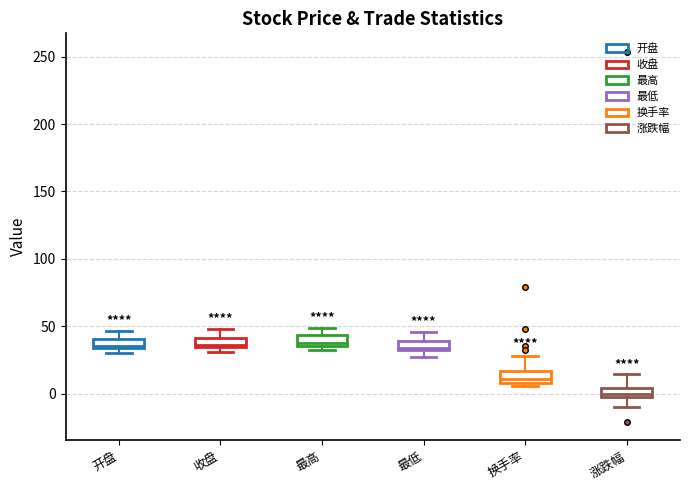

Where does the median line of the box for 涨跌幅 sit on the y-axis? The values are not printed on the chart, so give them approximately, as read against the axis.

0